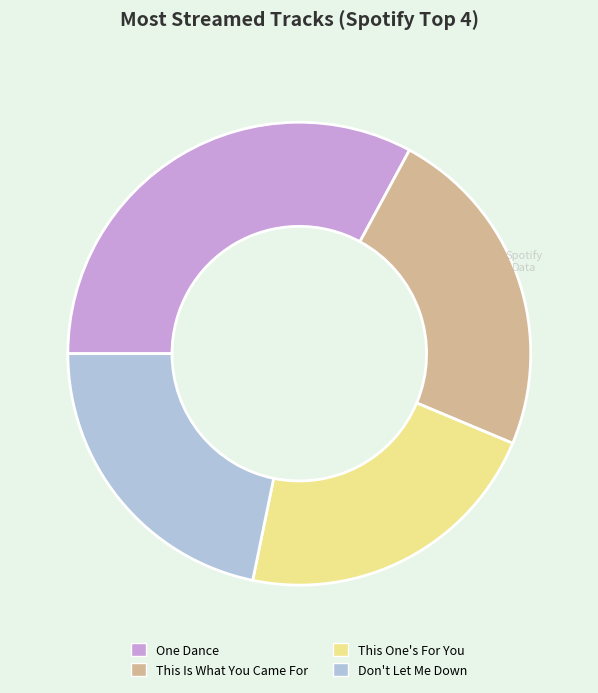

Does any single category account for the majority?

No